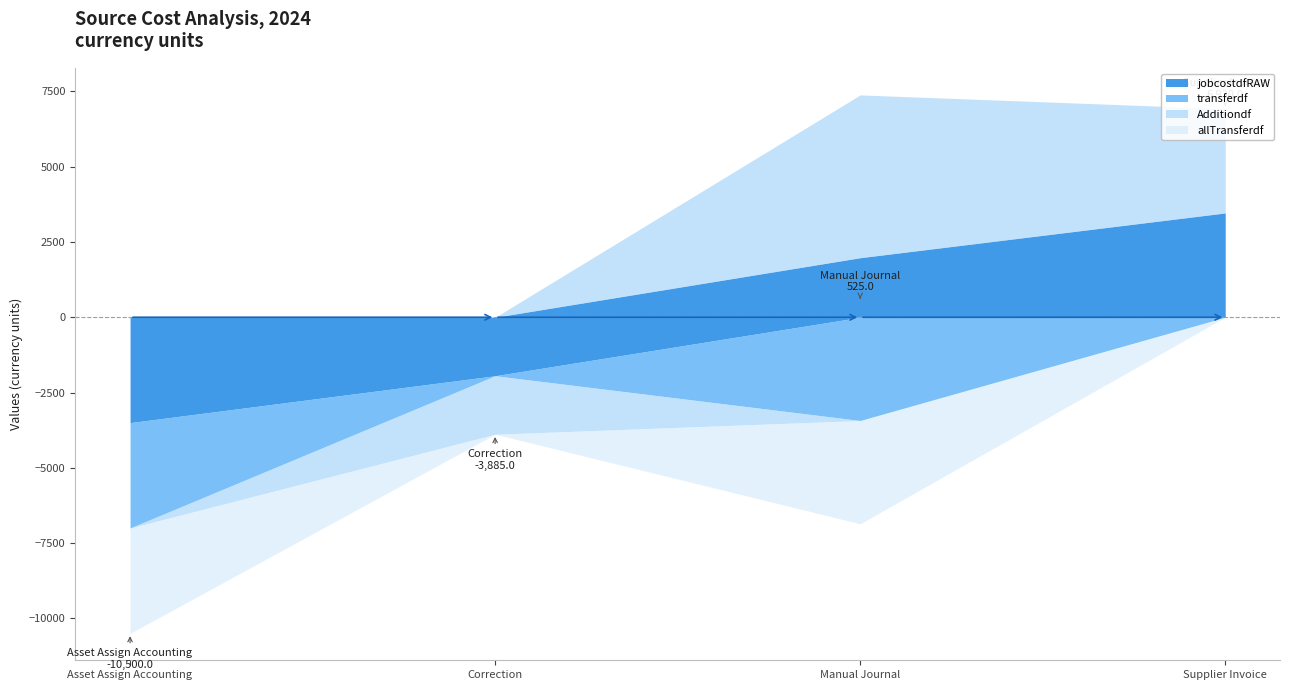

Does the chart display data point markers on the line(s)?

No